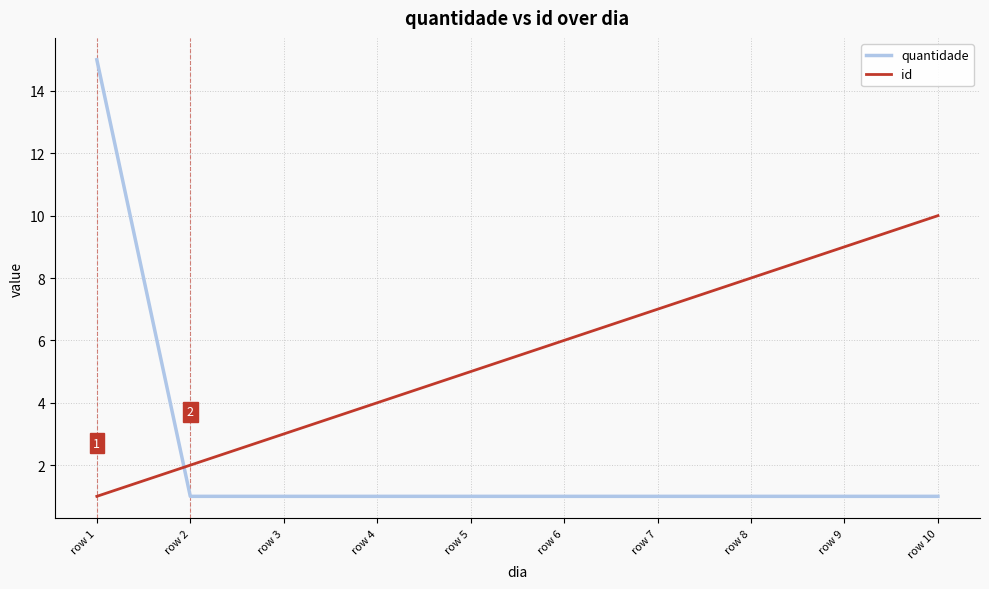

Reading right to left, what are all the values shown in this chart?

quantidade: row 10=1	row 9=1	row 8=1	row 7=1	row 6=1	row 5=1	row 4=1	row 3=1	row 2=1	row 1=15
id: row 10=10	row 9=9	row 8=8	row 7=7	row 6=6	row 5=5	row 4=4	row 3=3	row 2=2	row 1=1